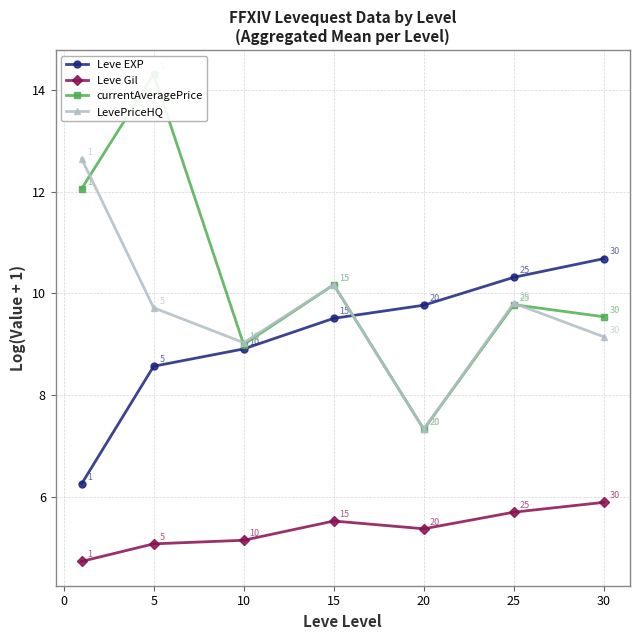

The Leve EXP series shows 9.8 at 20. True or false?

True